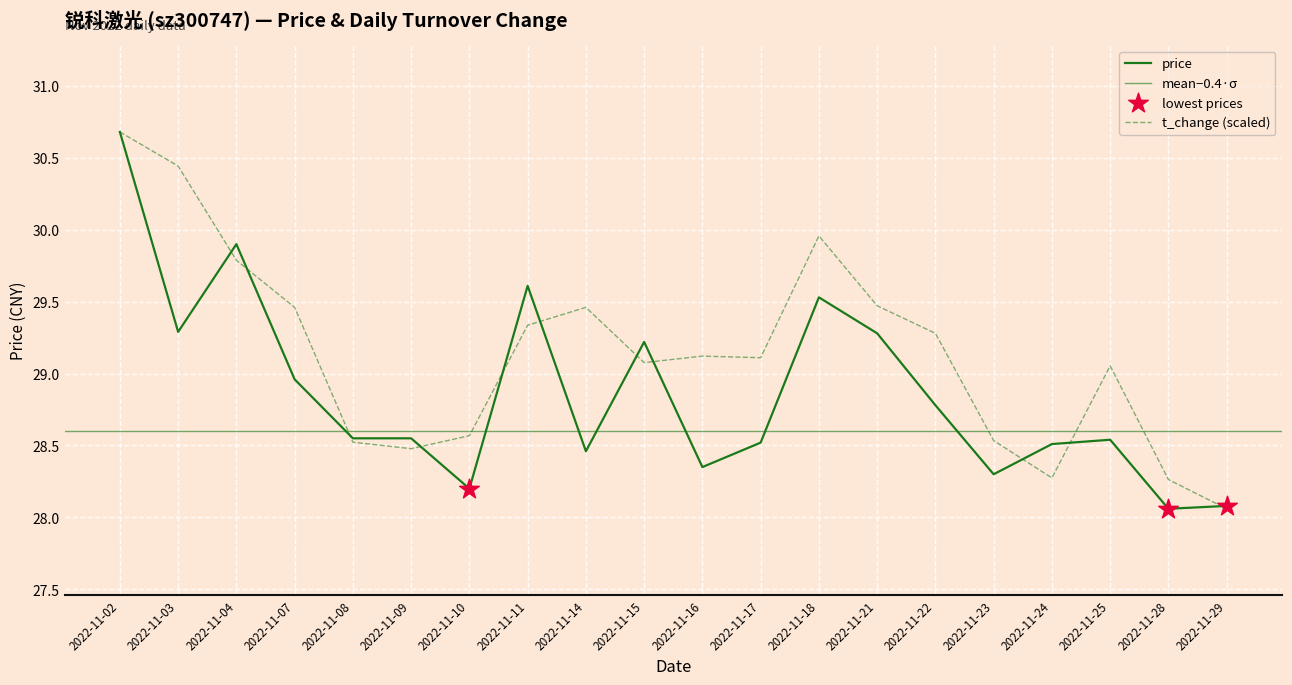

Which series has the widest spread of Y values?

price